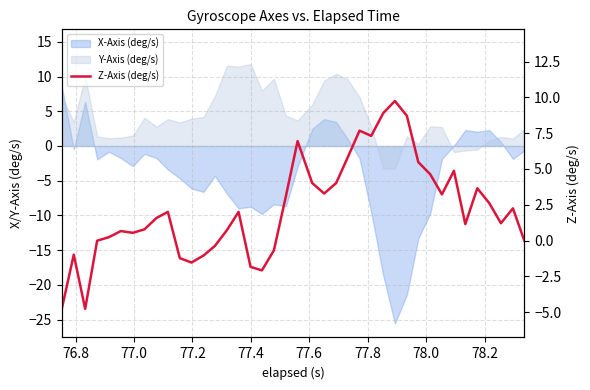

How many interior local peaks (higher than both neighbors) does the data have?

10